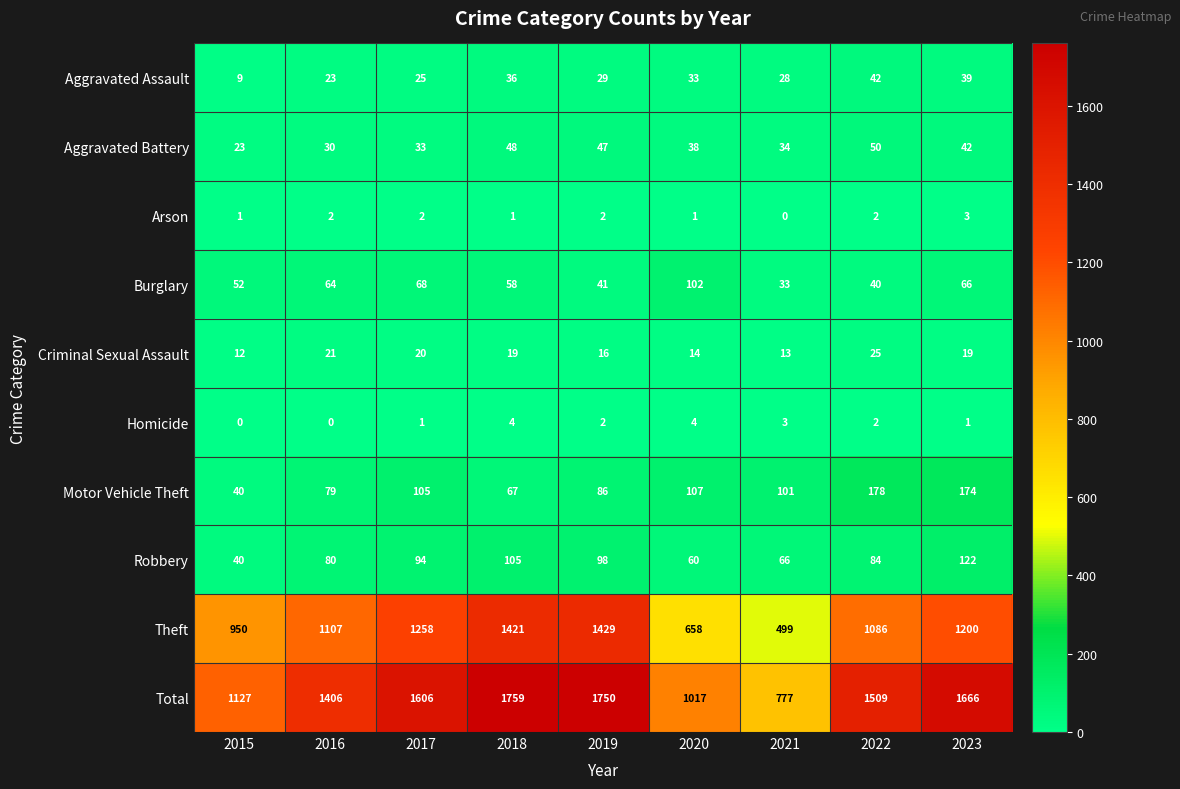

The Arson series shows 2 at 2020. True or false?

False